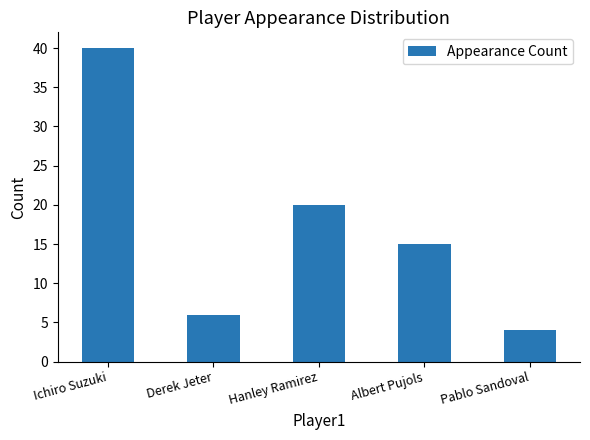

Rank the categories by value from highest to lowest.

Ichiro Suzuki, Hanley Ramirez, Albert Pujols, Derek Jeter, Pablo Sandoval